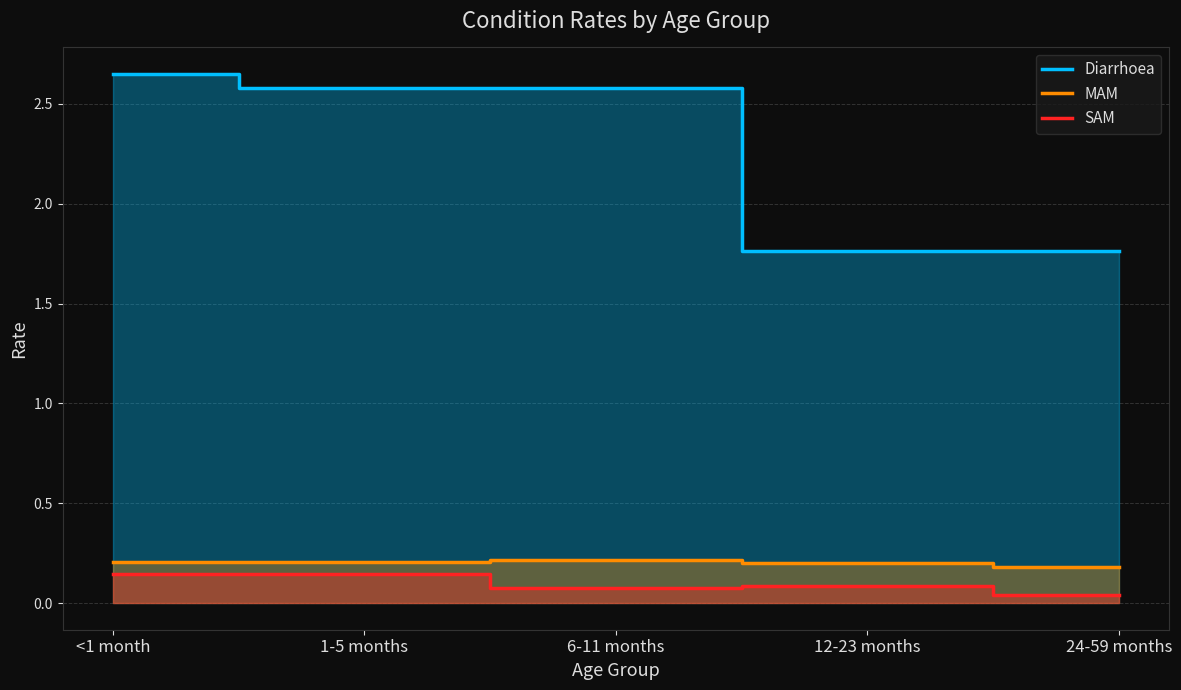

What is the label of the 3rd point from the right?

6-11 months